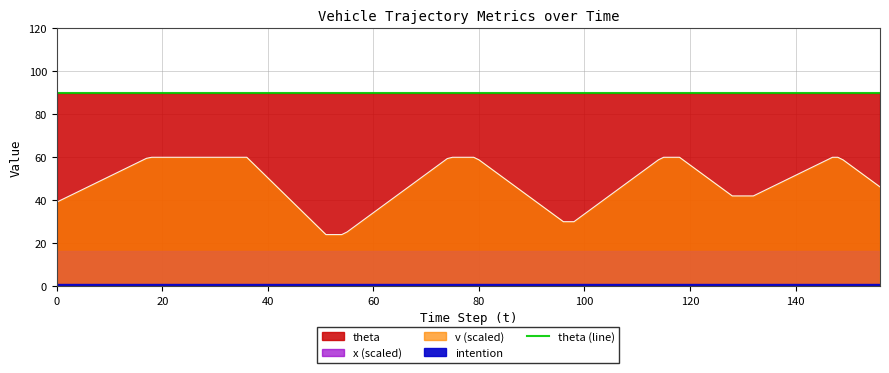

Which series has the largest range (max minus min)?

v